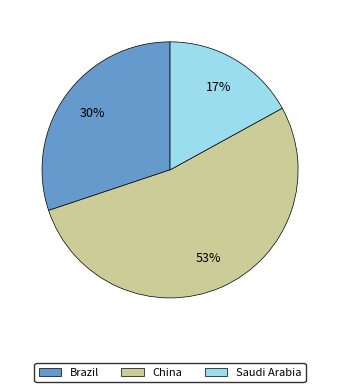

What percentage is the Brazil slice, to the nearest percent?

30%